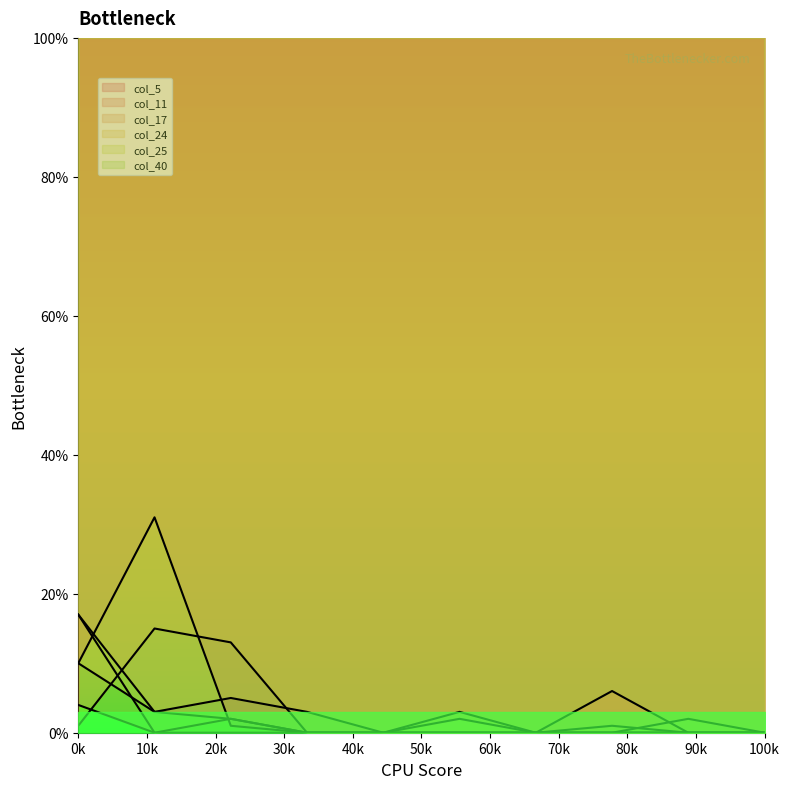

Rank the series by their maximum value, from highest to lowest.

col_5, col_17, col_40, col_24, col_25, col_11